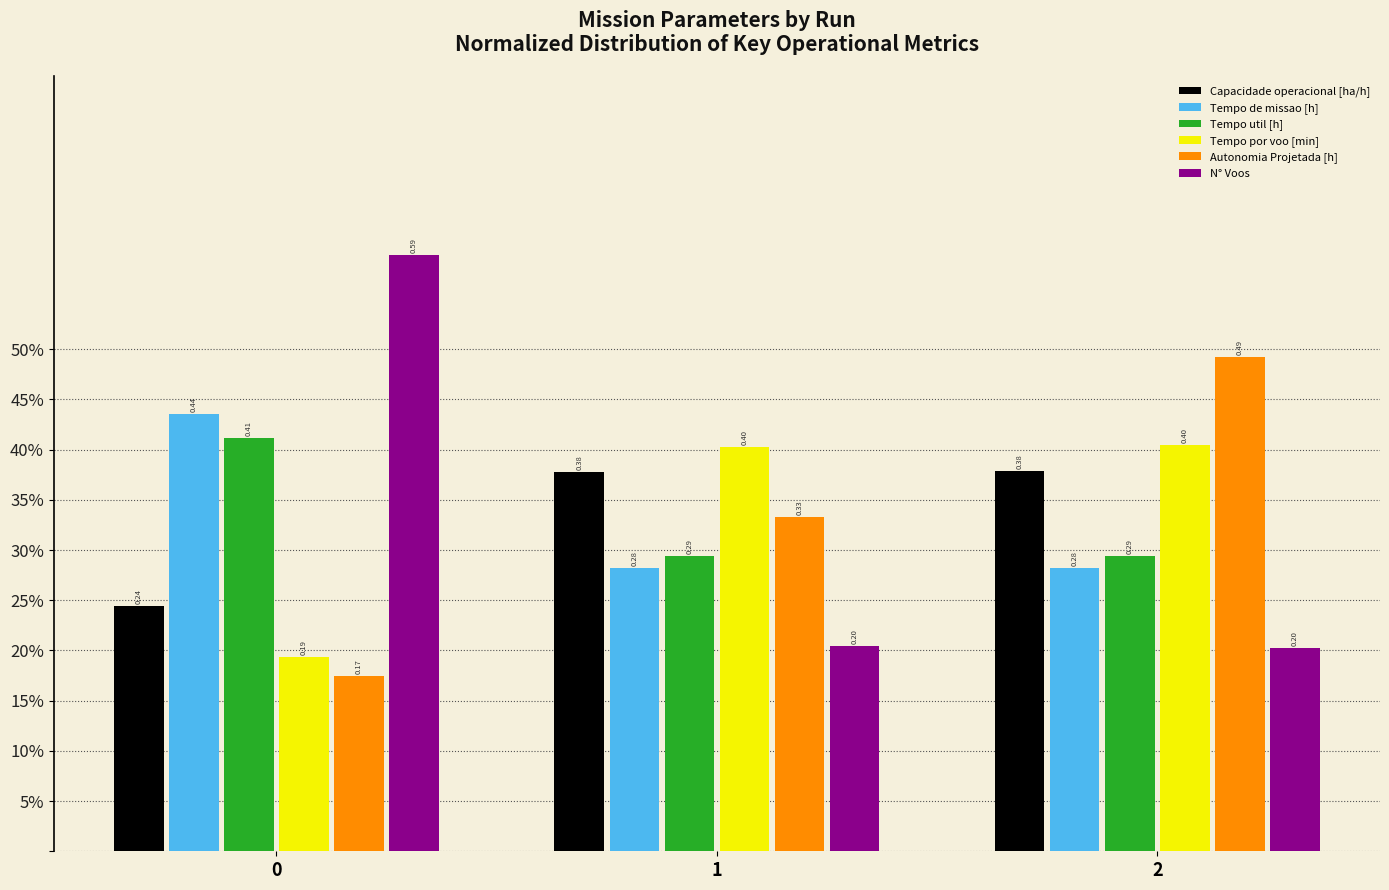

Rank the series at 2 from lowest to highest value.

N° Voos, Tempo de missao [h], Tempo util [h], Capacidade operacional [ha/h], Tempo por voo [min], Autonomia Projetada [h]